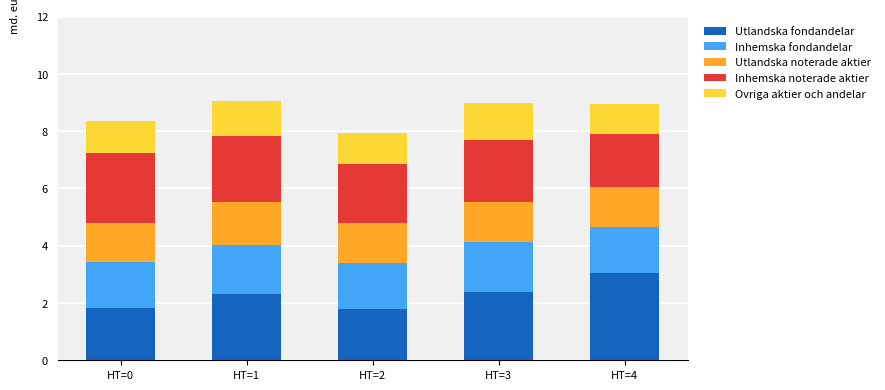

What is the difference between the maximum and second lowest values in the Utlandska fondandelar series?

1.2